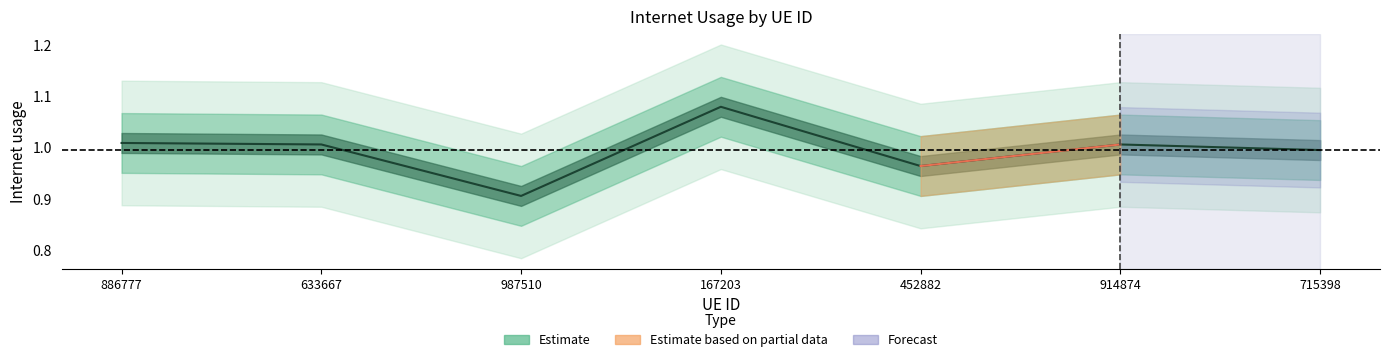

Which label corresponds to the largest value in the chart?

167203